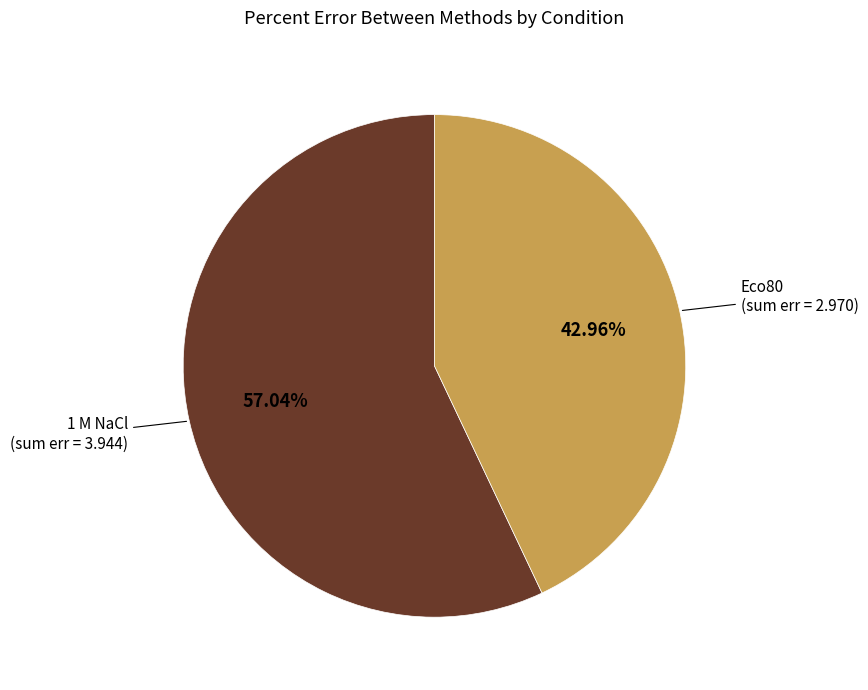

How many segments does this pie chart have?

2